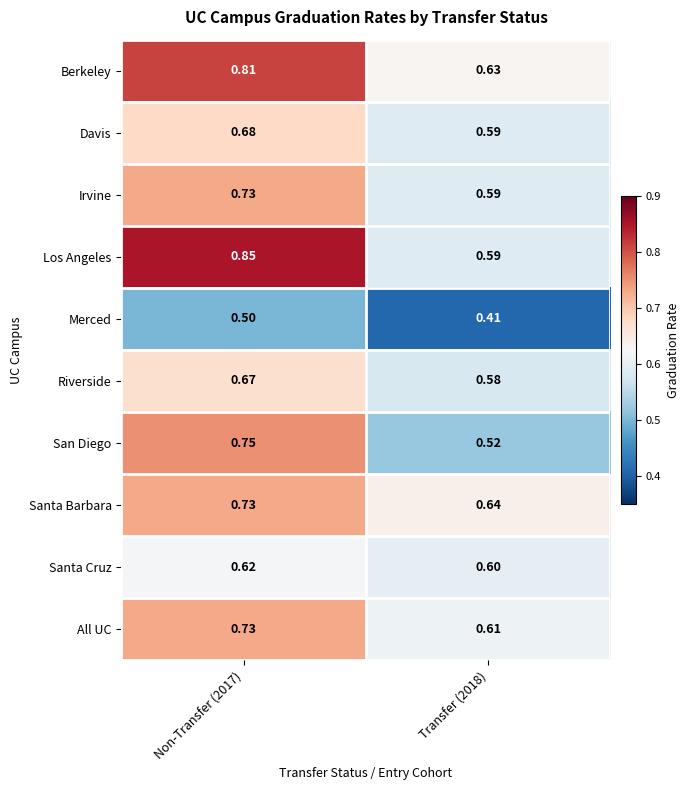

Is the value of Santa Barbara at Transfer (2018) greater than the value of Santa Cruz at Non-Transfer (2017)?

Yes